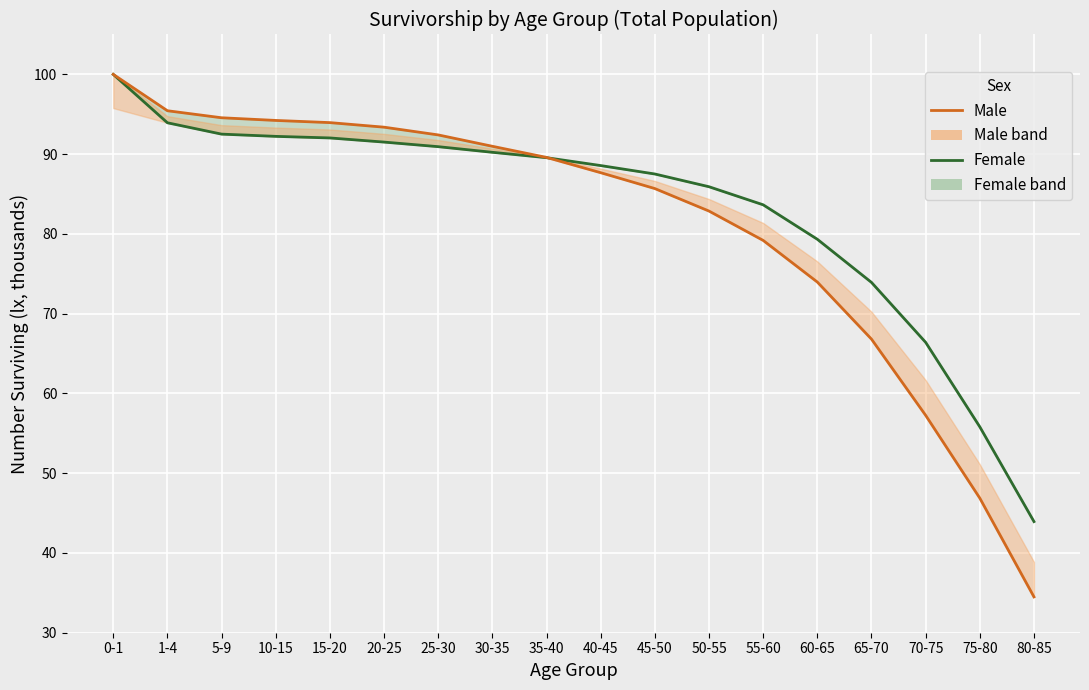

What position from the left is 30-35?

8